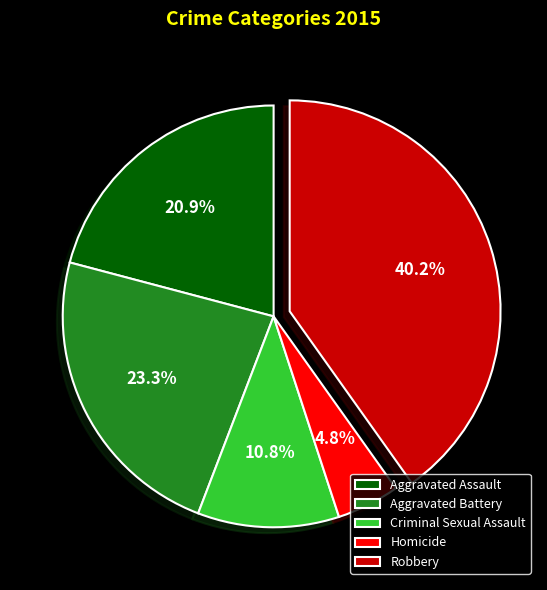

To the nearest percent, what is the combined percentage of Aggravated Battery and Aggravated Assault?

44%